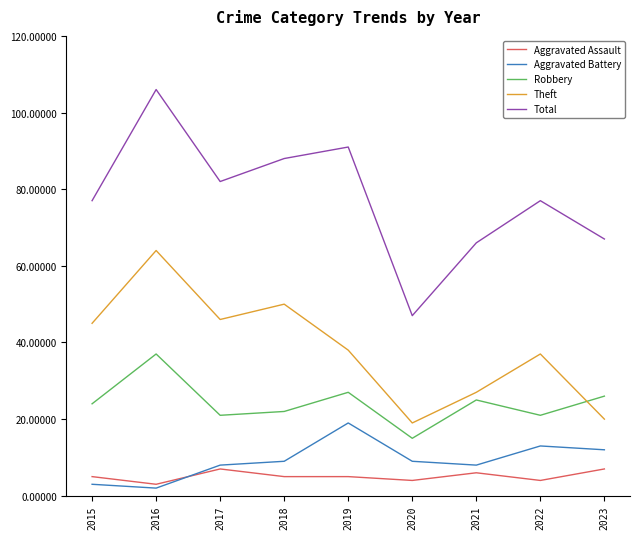

What are all the series names shown in the legend?

Aggravated Assault, Aggravated Battery, Robbery, Theft, Total